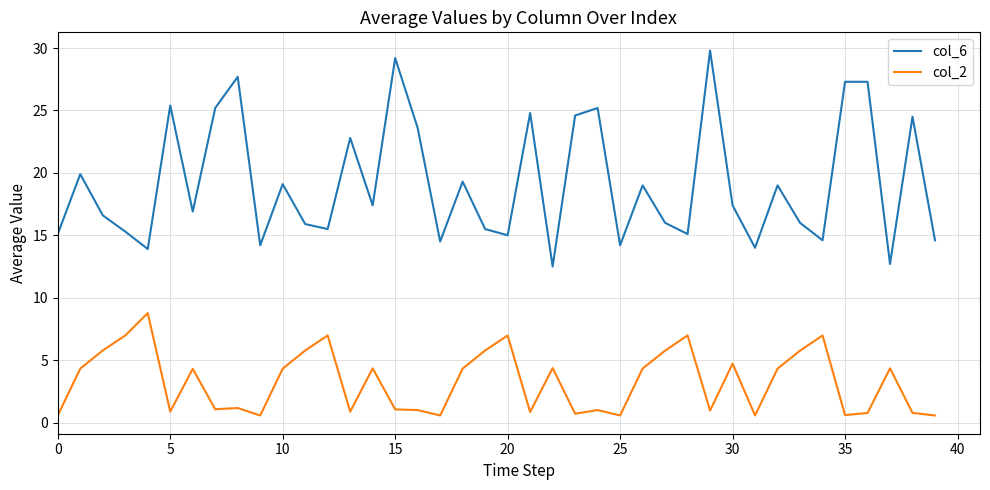

In col_6, how many points are lower than both neighbors (excluding endpoints)?

13